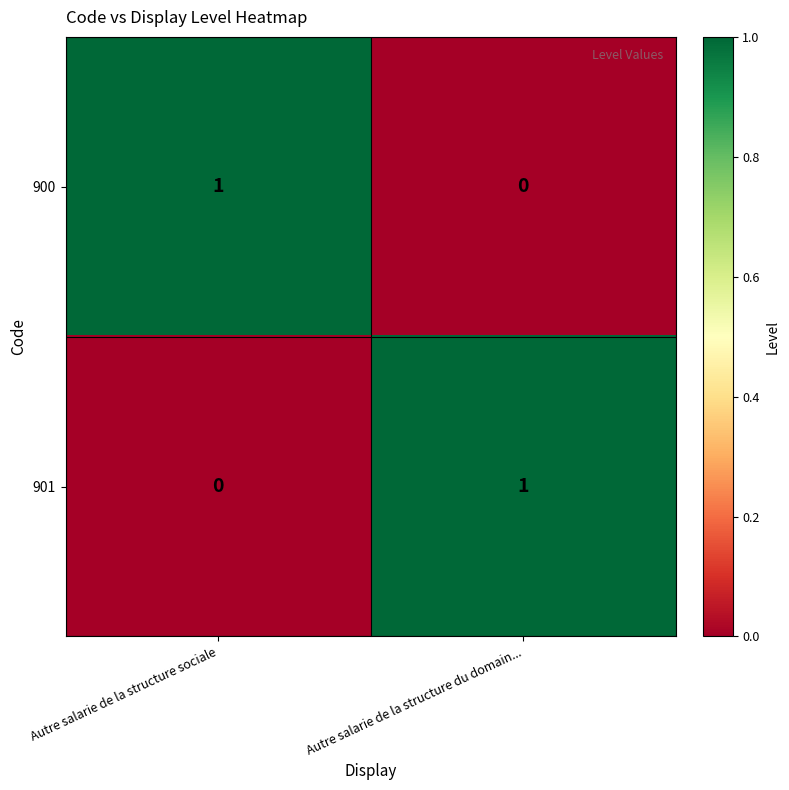

Rank the series at Autre salarie de la structure sociale from lowest to highest value.

901, 900